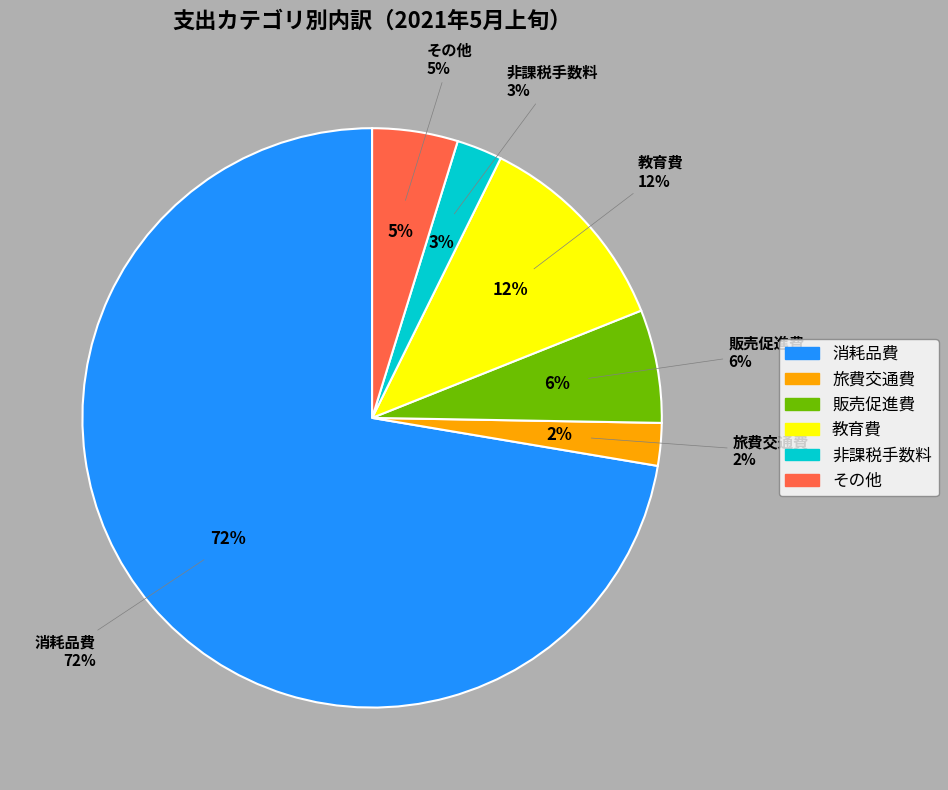

Combined, what portion of the pie is 消耗品費 and 教育費?

84.0%